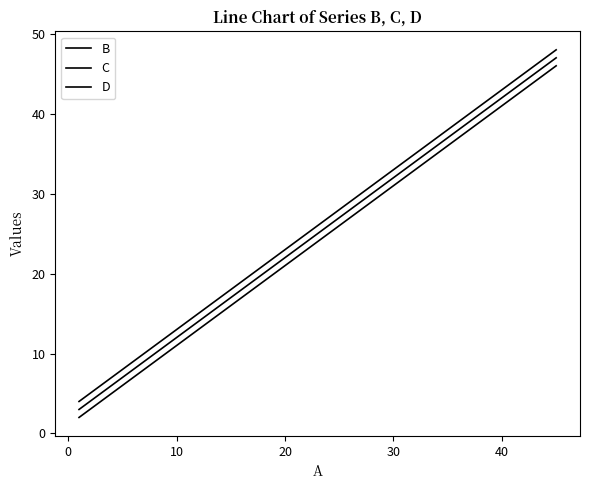

What is the value of the B point at the 5th from the left?

18